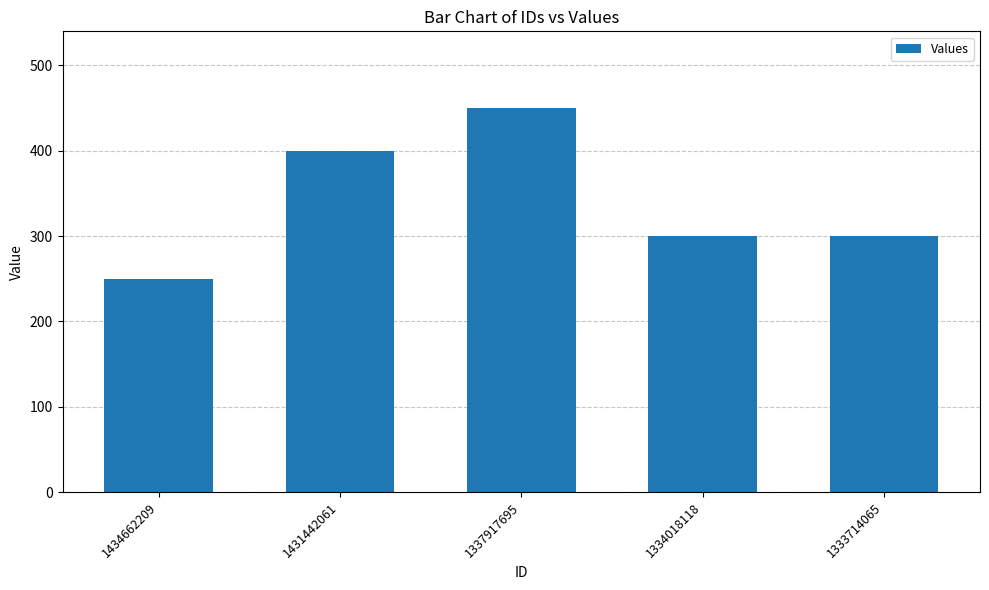

How many bars are there in total?

5